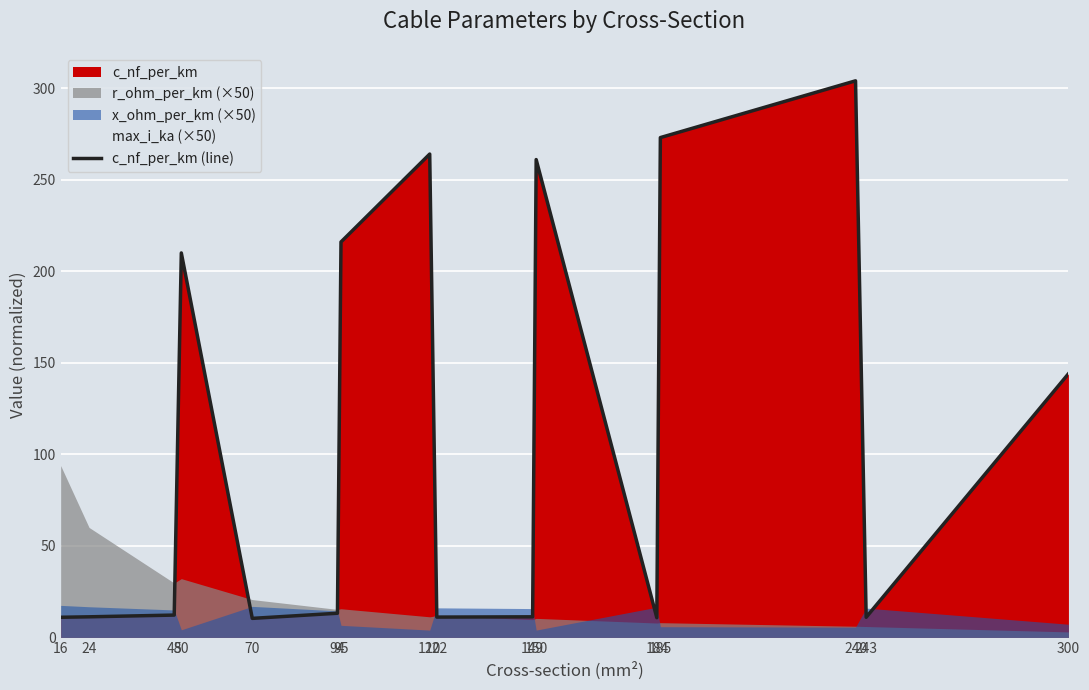

Does the chart display data point markers on the line(s)?

No